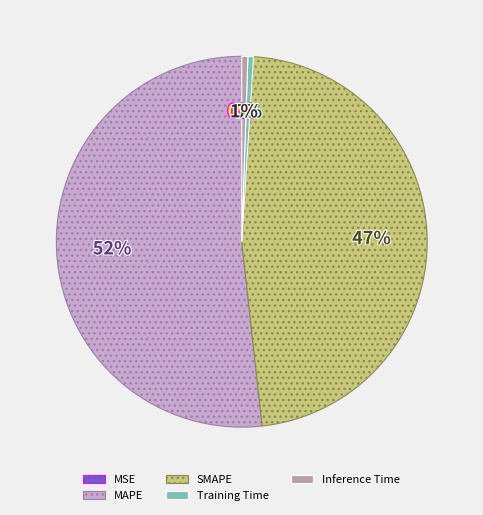

Is the sum of SMAPE and MAPE greater than half?

Yes